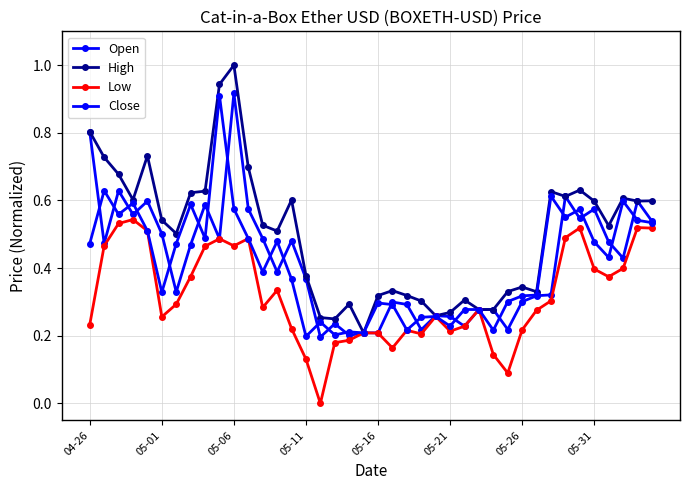

At which category is the sum across all series the highest?

05-06